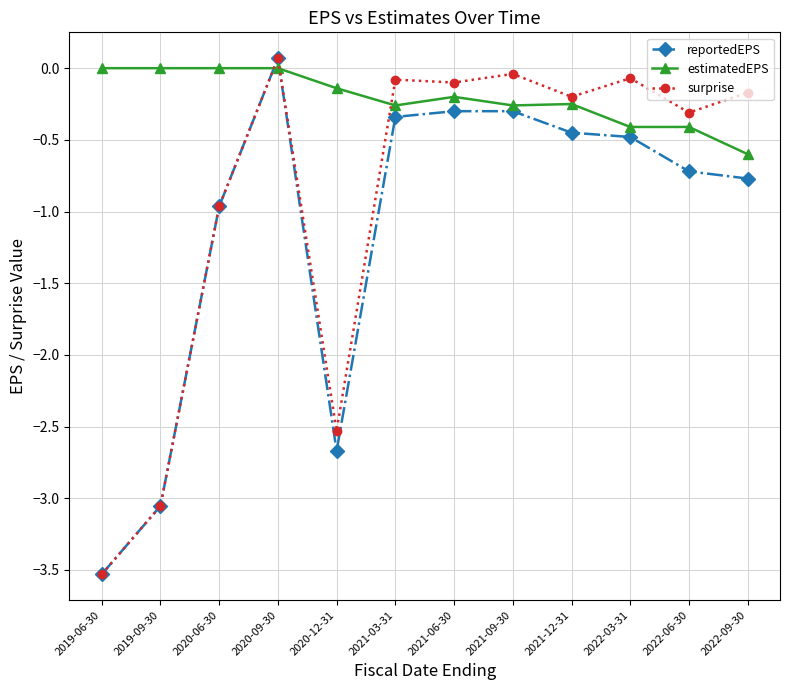

What is the difference between the surprise values at 2021-03-31 and 2022-06-30?

0.2